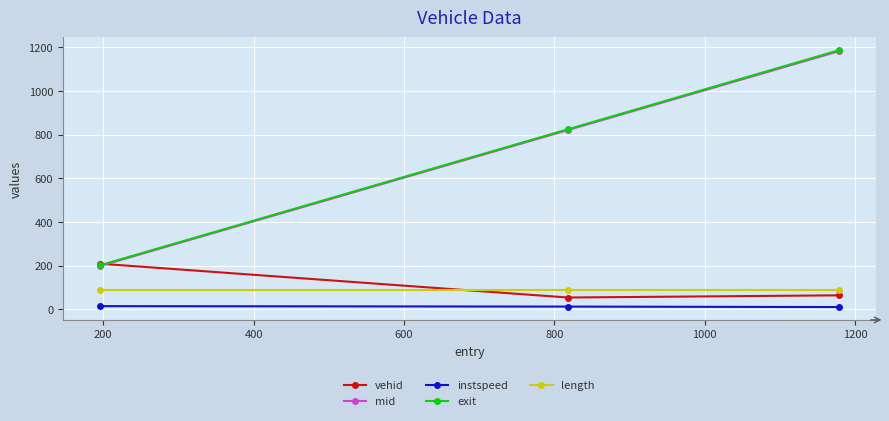

How many data points in instspeed are above 12?

2